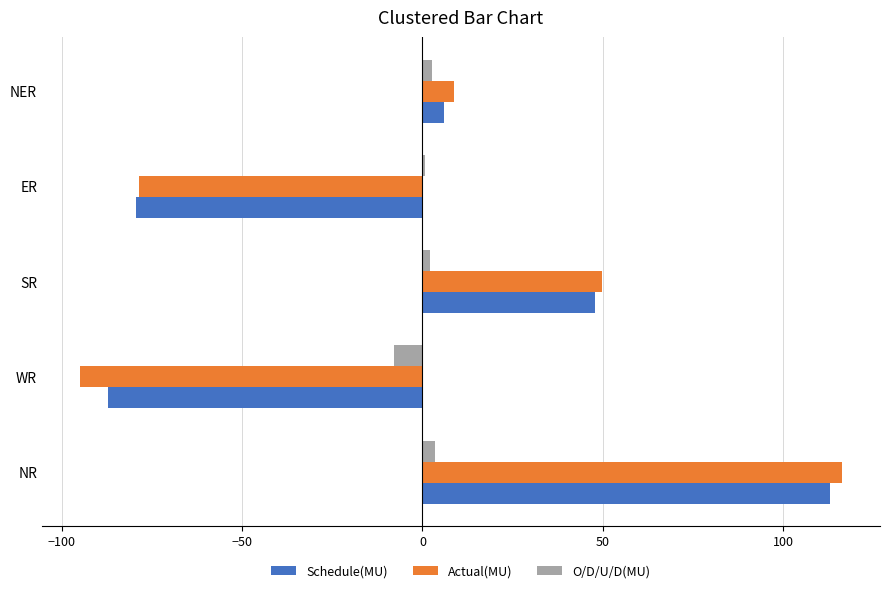

Which series has the widest spread of values?

Actual(MU)